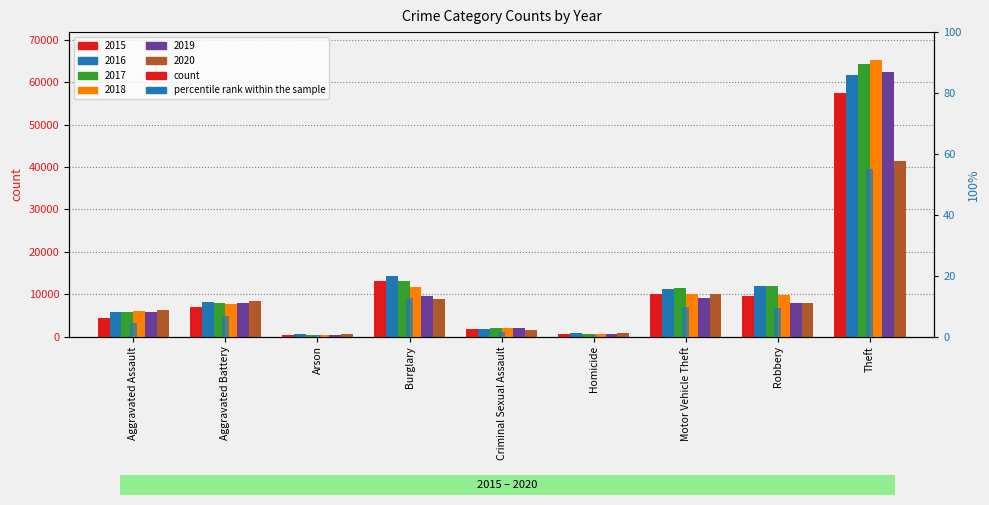

Reading right to left, list all the values displayed in this chart.

Theft=54.9	Robbery=9.2	Motor Vehicle Theft=9.6	Homicide=0.5	Criminal Sexual Assault=1.6	Burglary=12.6	Arson=0.4	Aggravated Battery=6.7	Aggravated Assault=4.3